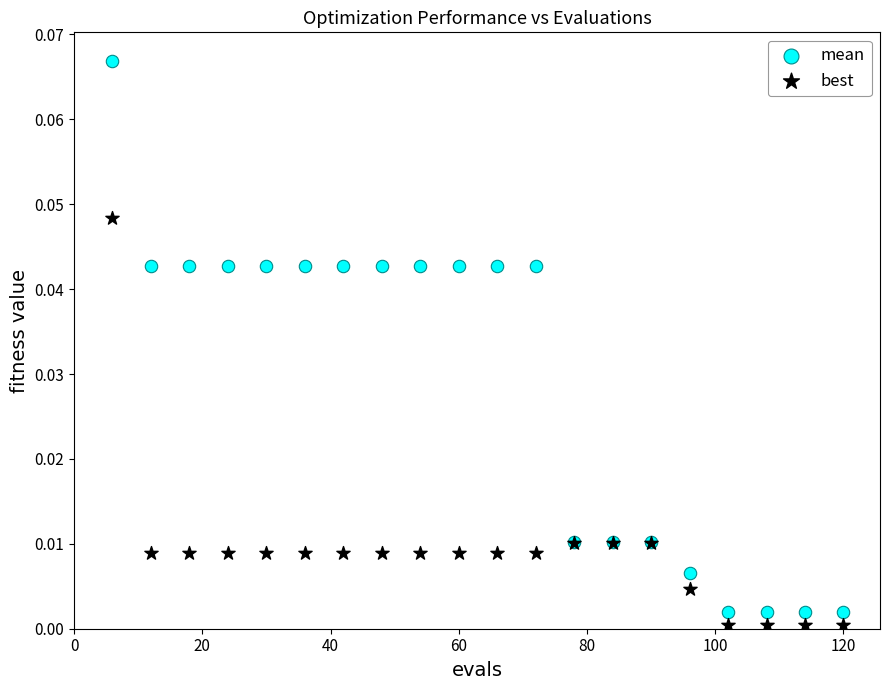

Which series contains the lowest Y value?

best